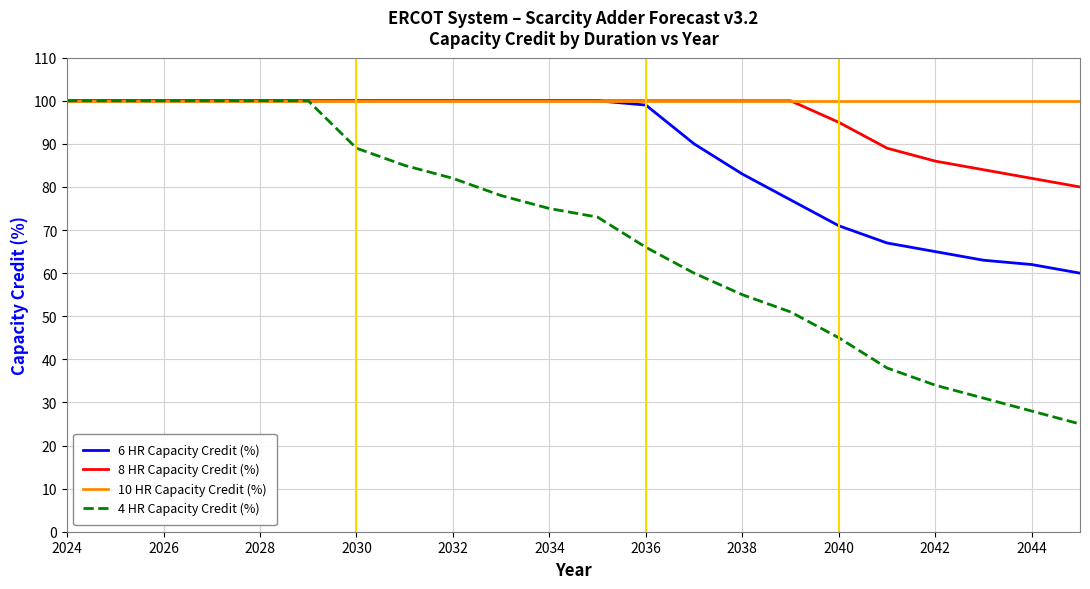

What is the minimum value shown in the chart?

25